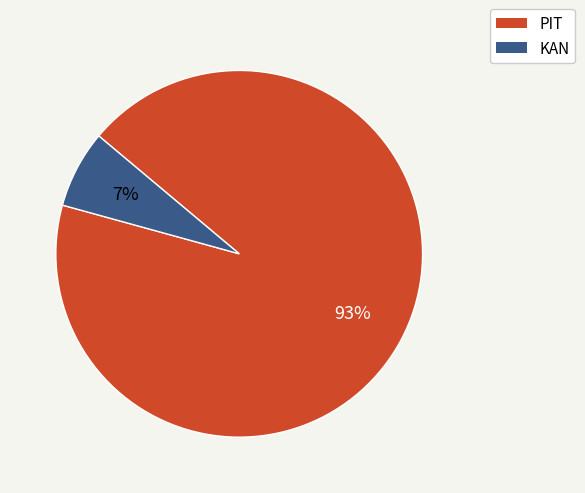

How many segments does this pie chart have?

2